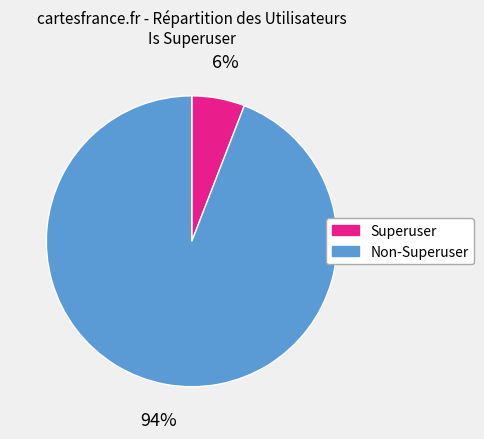

The Superuser slice represents 1% of the pie. True or false?

False